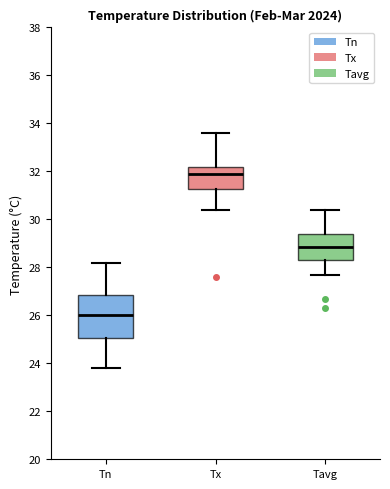

Which box has the lowest median line?

Tn